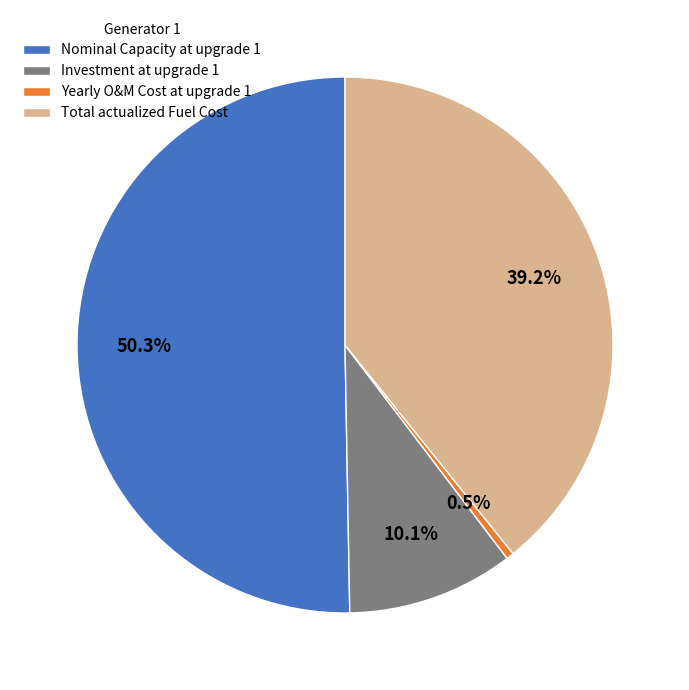

What is the ratio of the value at Nominal Capacity at upgrade 1 to the value at Investment at upgrade 1?

5.0